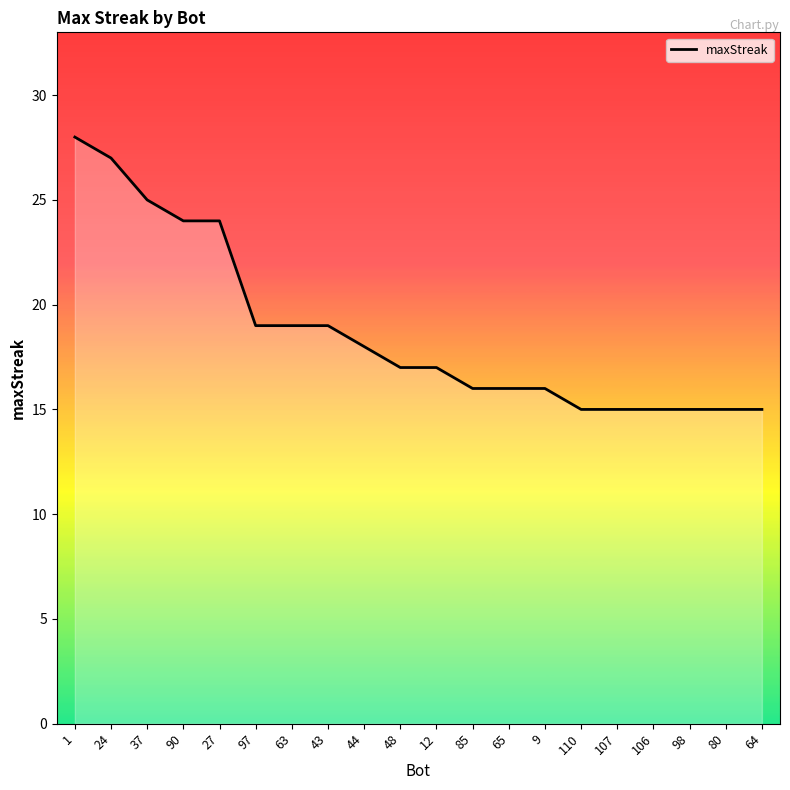

What is the greatest value displayed?

28